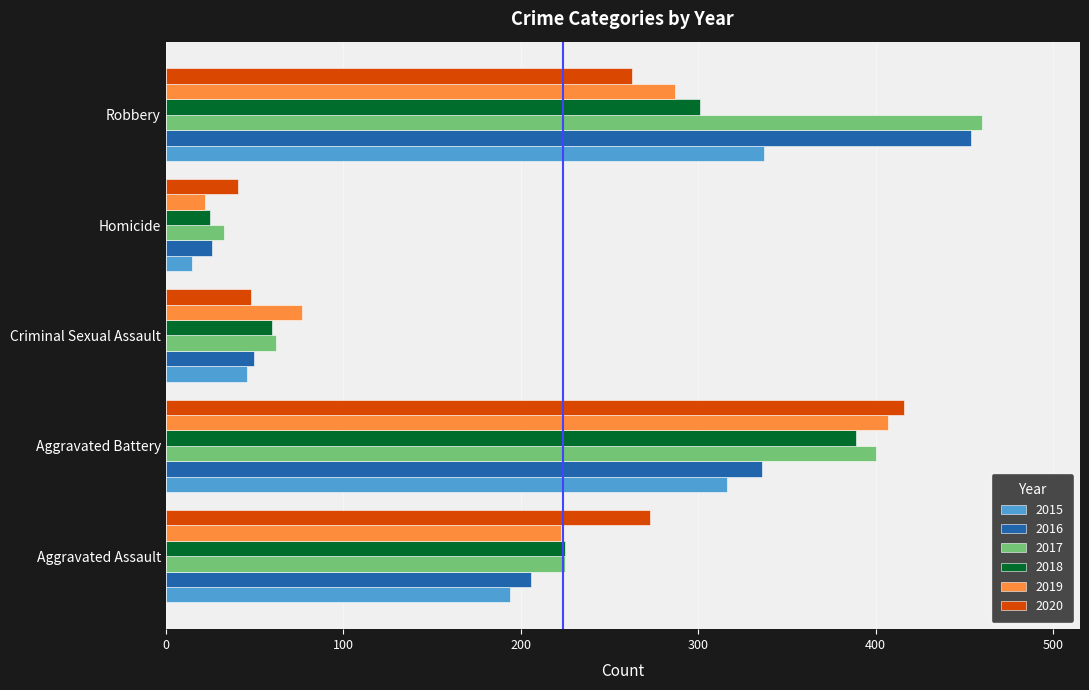

Which series has the largest total across all categories?

2017